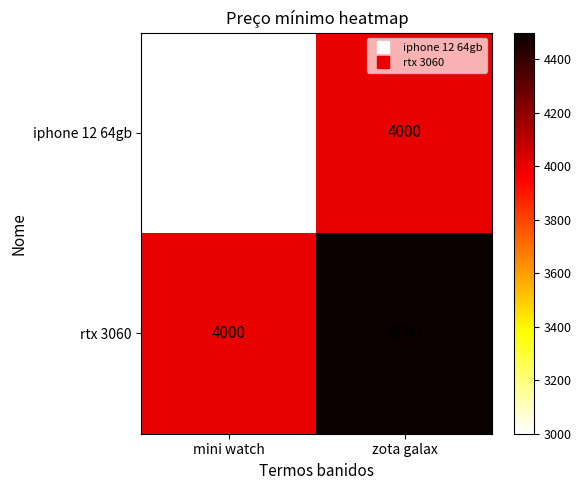

True or false: rtx 3060 has a value of 4000 at mini watch.

True